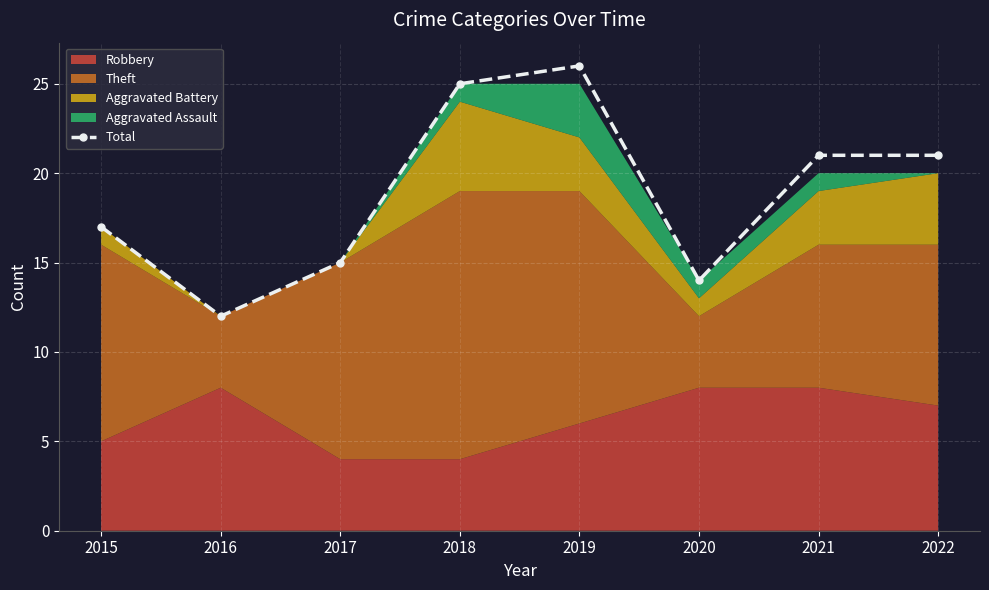

What is the change in value from 2016 to 2017?

+3